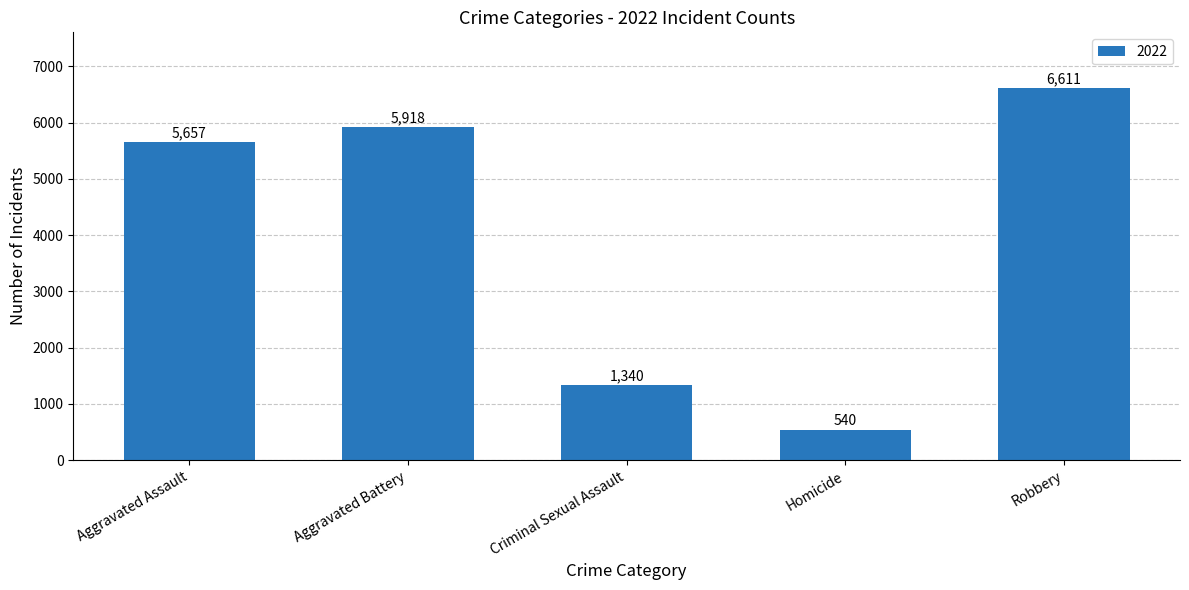

Which category has the lowest value across all series?

Homicide